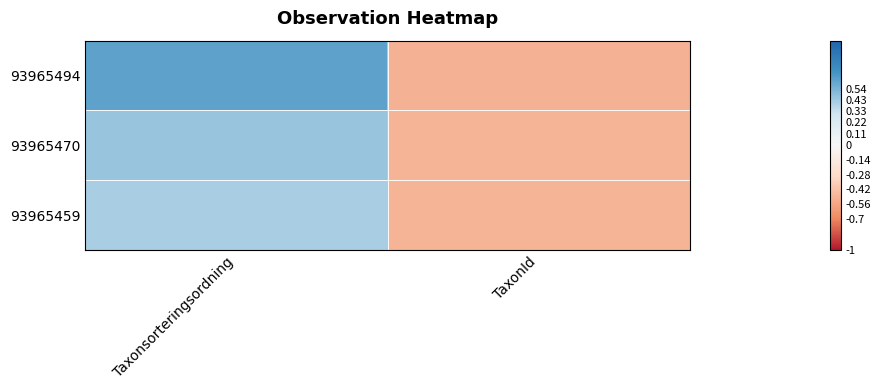

Which series has the largest total across all categories?

93965494